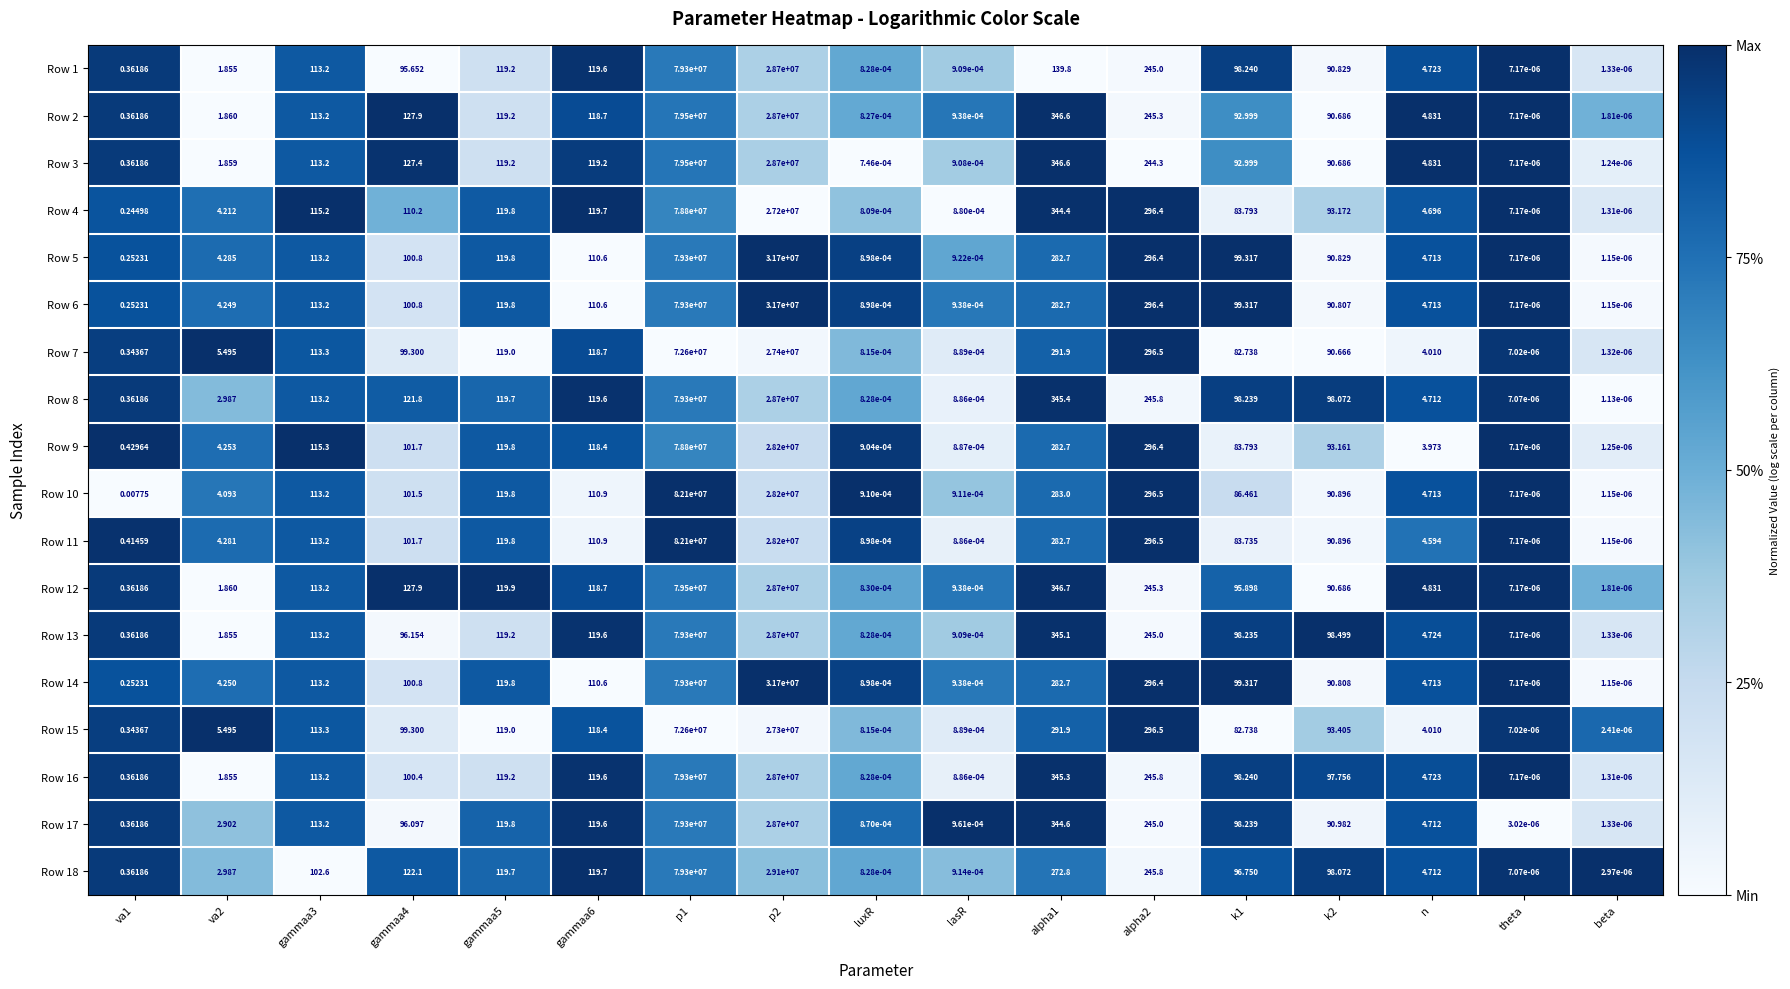

What is the greatest value displayed?

82100000.0